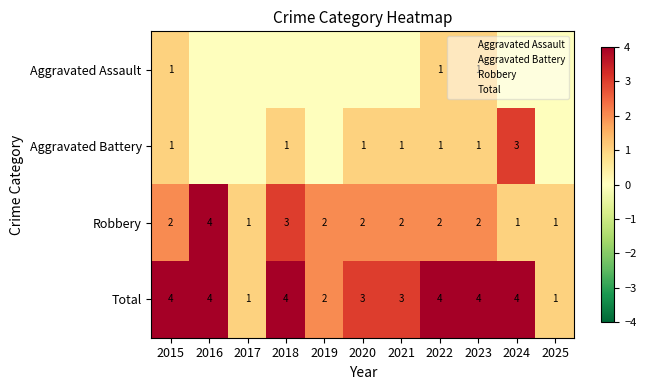

Is it true that Aggravated Assault equals 1 at 2023?

True